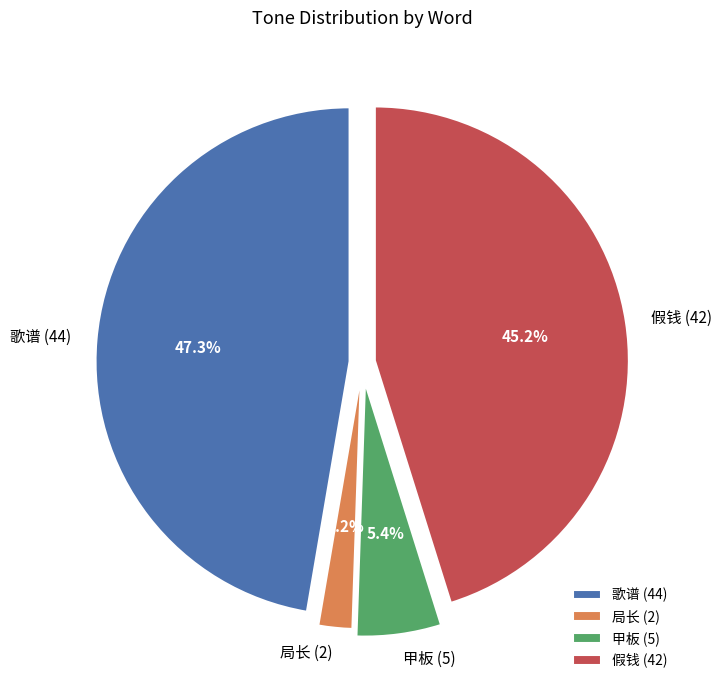

Is the sum of 假钱 (42) and 甲板 (5) greater than half?

Yes